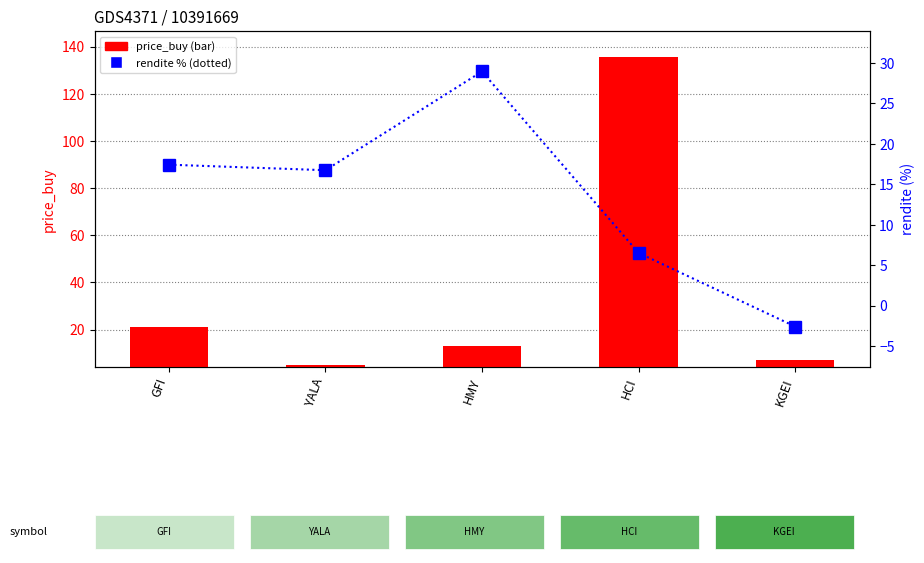

What is the smallest value displayed?

-2.6